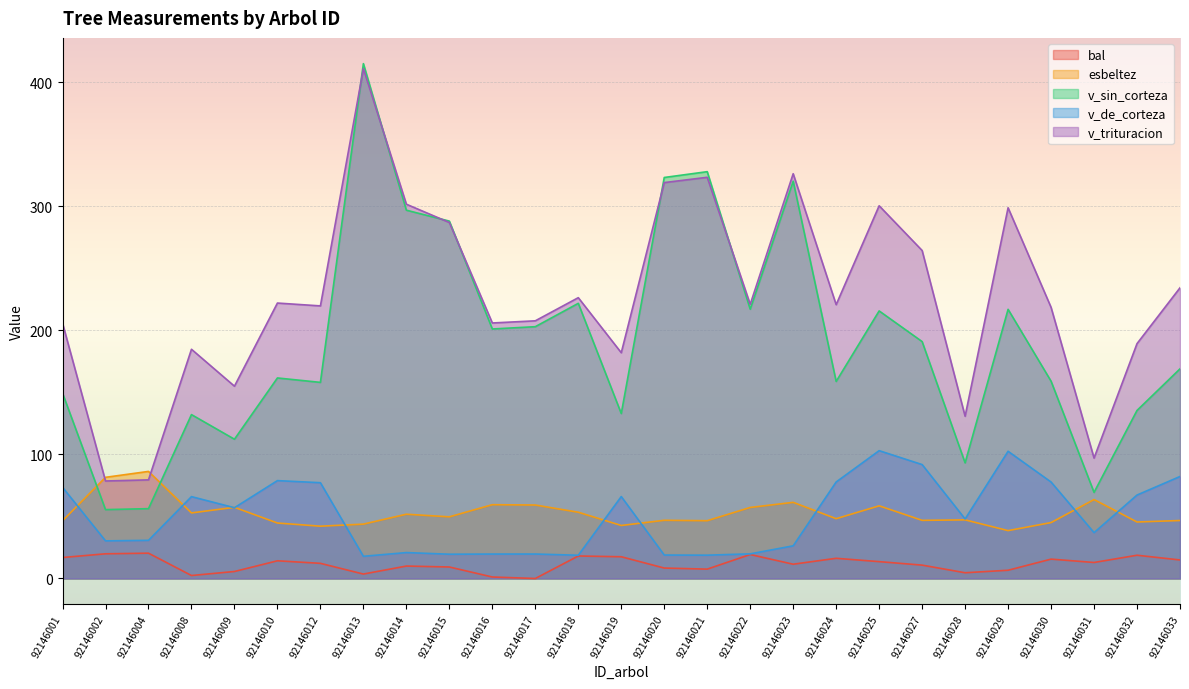

How many data points in esbeltez are less than 48?

13